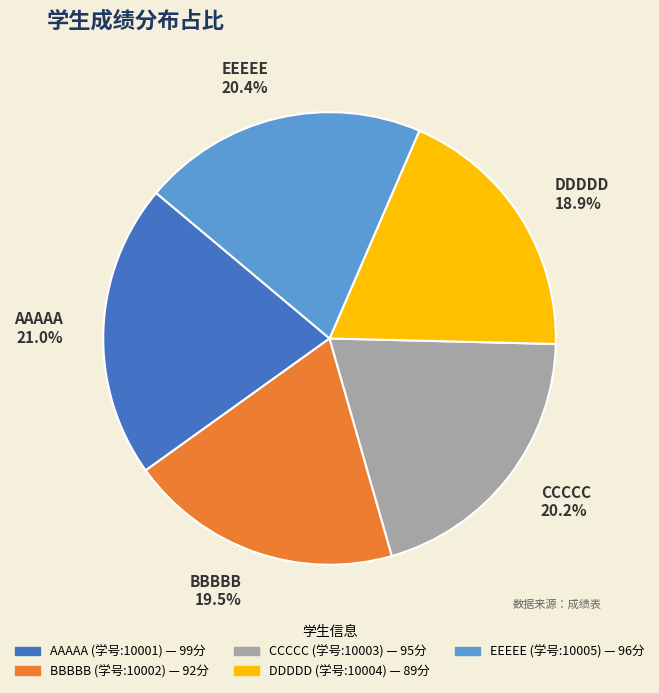

Is there a majority slice in this chart?

No